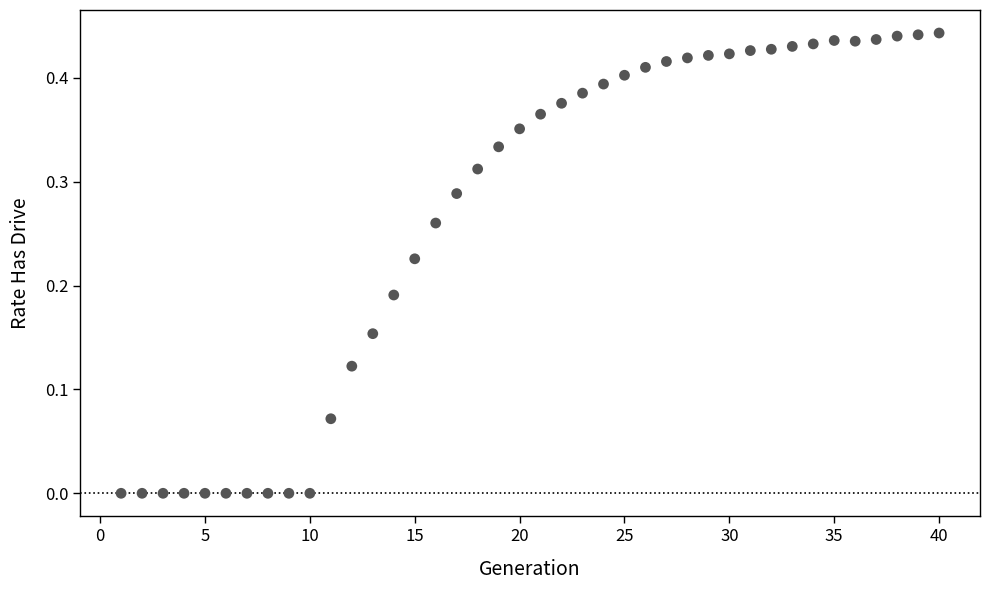

What is the range of X values (max minus min)?

39.0